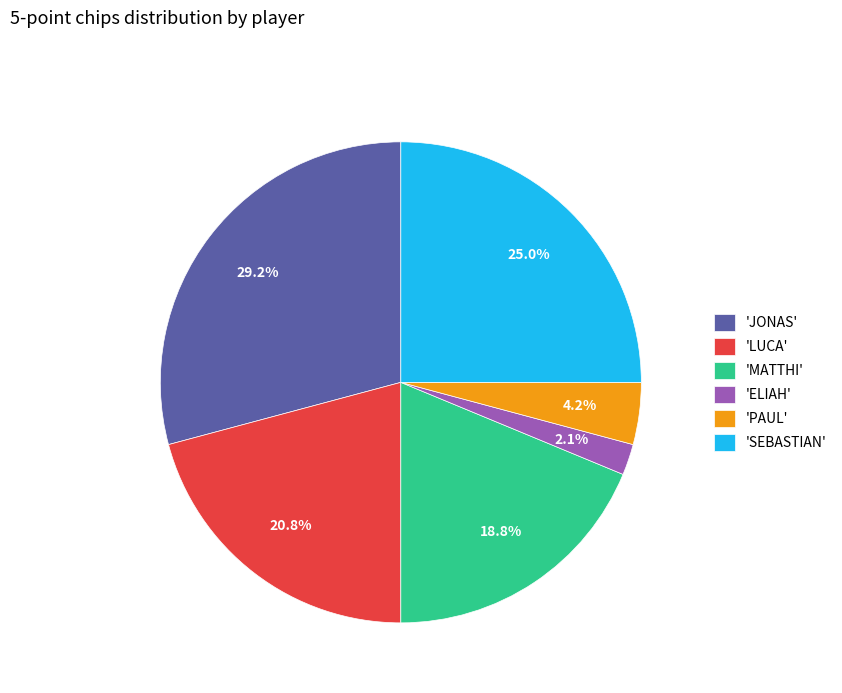

What is the largest slice in the pie chart?

'JONAS'